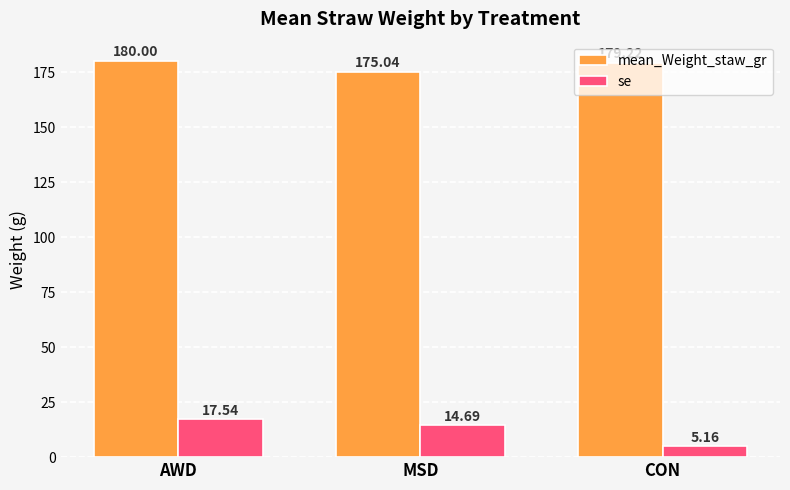

True or false: se has a value of 8.8 at AWD.

False